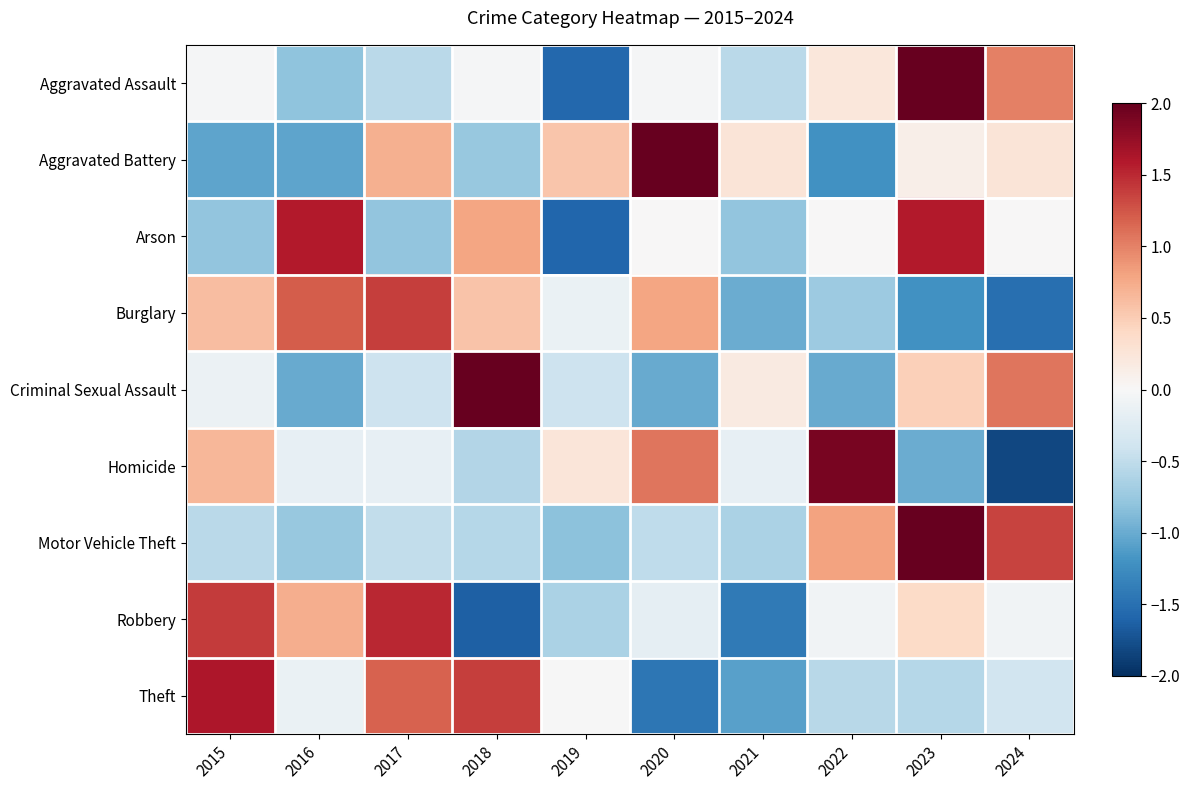

Reading left to right, list all the values displayed in this chart.

Aggravated Assault: 2015=-0.0	2016=-0.8	2017=-0.5	2018=-0.0	2019=-1.6	2020=-0.0	2021=-0.5	2022=0.2	2023=2.3	2024=1.0
Aggravated Battery: 2015=-1.1	2016=-1.1	2017=0.7	2018=-0.8	2019=0.6	2020=2.2	2021=0.3	2022=-1.2	2023=0.1	2024=0.3
Arson: 2015=-0.8	2016=1.6	2017=-0.8	2018=0.8	2019=-1.6	2020=0.0	2021=-0.8	2022=0.0	2023=1.6	2024=0.0
Burglary: 2015=0.6	2016=1.2	2017=1.4	2018=0.6	2019=-0.1	2020=0.8	2021=-1.0	2022=-0.7	2023=-1.2	2024=-1.5
Criminal Sexual Assault: 2015=-0.1	2016=-1.0	2017=-0.4	2018=2.3	2019=-0.4	2020=-1.0	2021=0.2	2022=-1.0	2023=0.5	2024=1.1
Homicide: 2015=0.7	2016=-0.2	2017=-0.2	2018=-0.6	2019=0.2	2020=1.1	2021=-0.2	2022=1.9	2023=-1.0	2024=-1.8
Motor Vehicle Theft: 2015=-0.5	2016=-0.8	2017=-0.5	2018=-0.6	2019=-0.8	2020=-0.5	2021=-0.6	2022=0.8	2023=2.2	2024=1.4
Robbery: 2015=1.4	2016=0.7	2017=1.5	2018=-1.6	2019=-0.6	2020=-0.2	2021=-1.4	2022=-0.1	2023=0.4	2024=-0.1
Theft: 2015=1.6	2016=-0.1	2017=1.2	2018=1.4	2019=-0.0	2020=-1.4	2021=-1.1	2022=-0.6	2023=-0.6	2024=-0.4